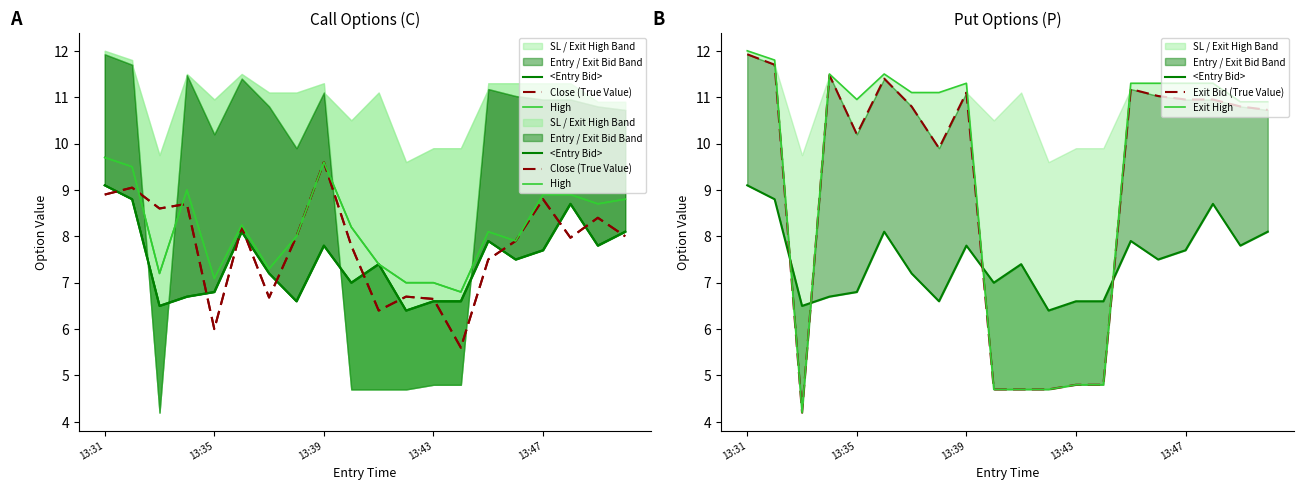

What is the value of the Close (True Value) point at the 19th from the left?

8.4